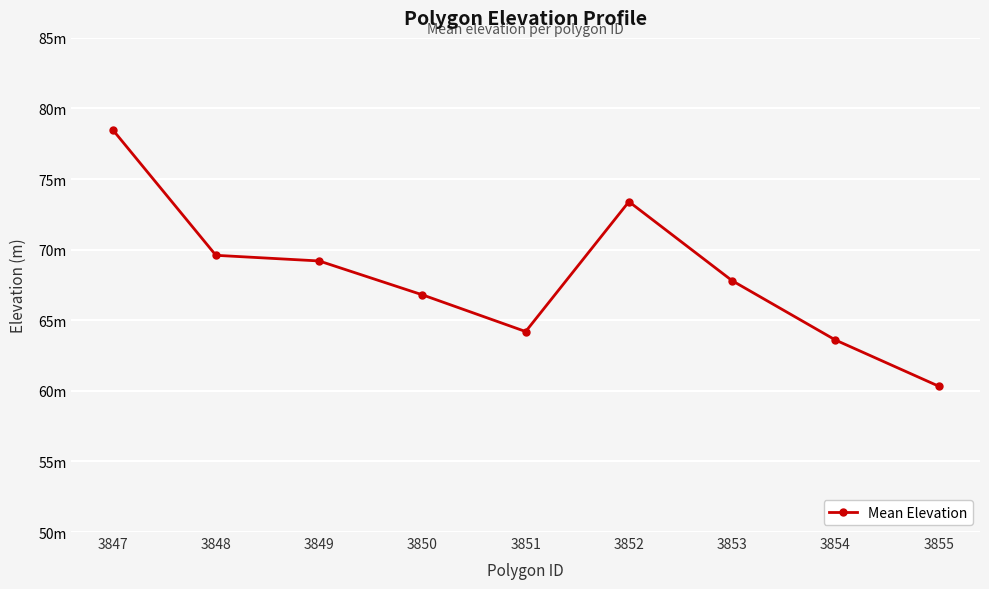

Approximately how many times larger is the value at 3855 compared to 3849?

0.9